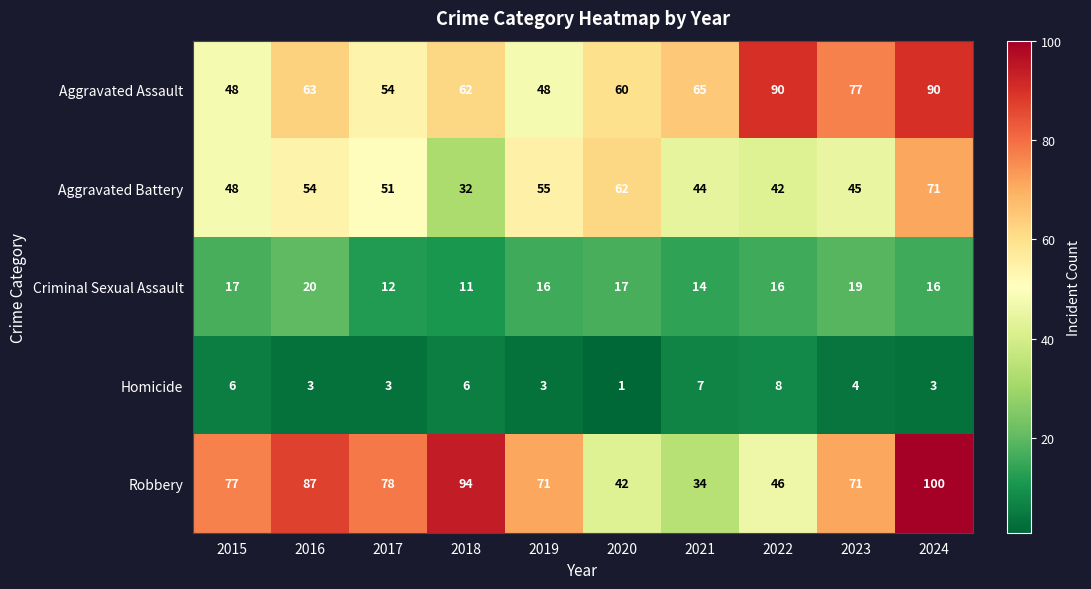

Count the Criminal Sexual Assault values in the range 14 to 17.

6